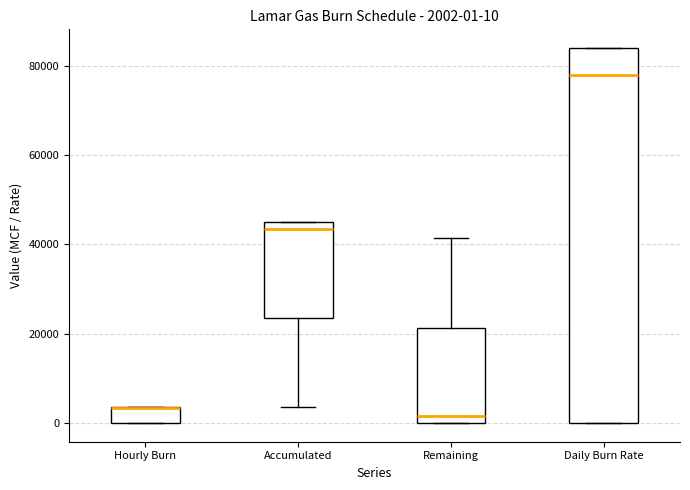

Which box is the tallest, from its lower edge to its upper edge?

Daily Burn Rate